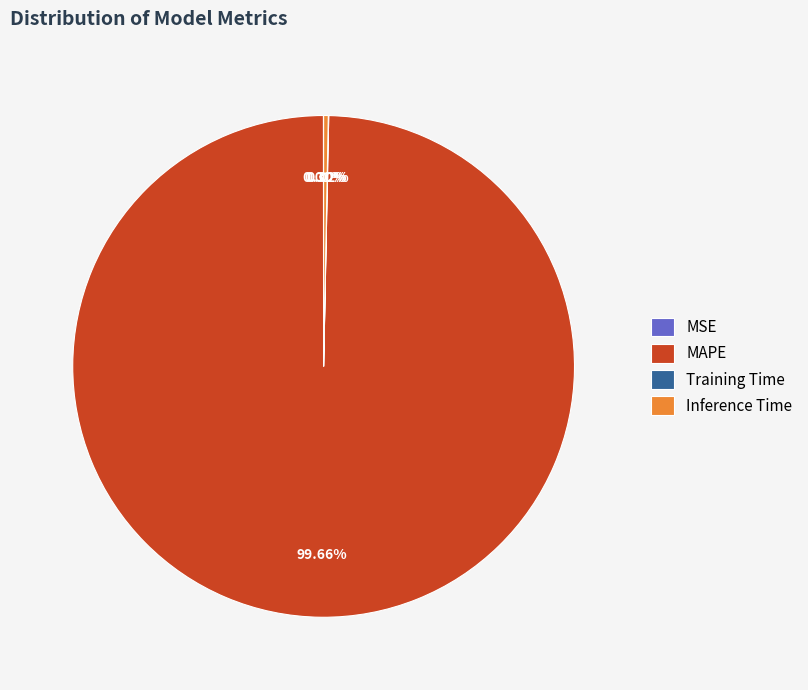

Does any single category account for the majority?

Yes